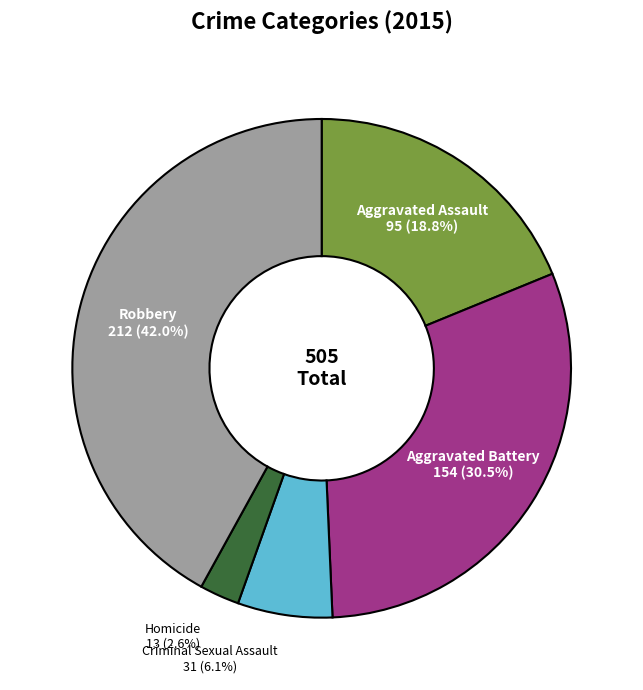

Combined, do Robbery and Aggravated Battery account for over 50%?

Yes